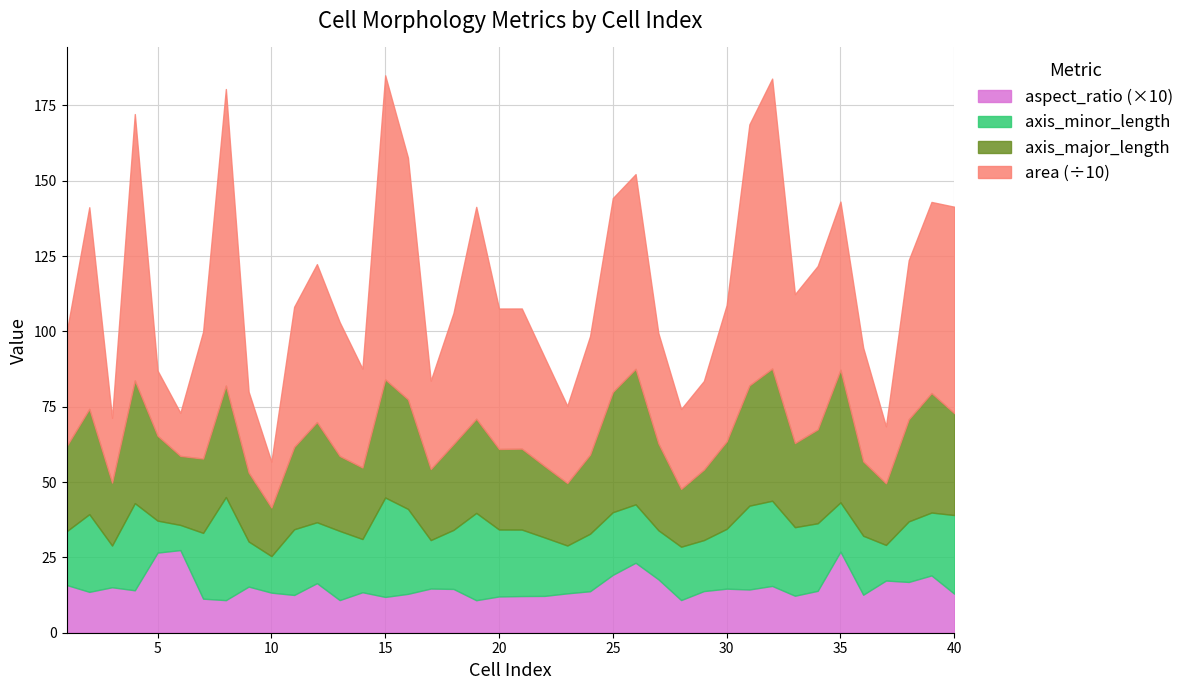

The value of aspect_ratio at 21 is 1.2. True or false?

True